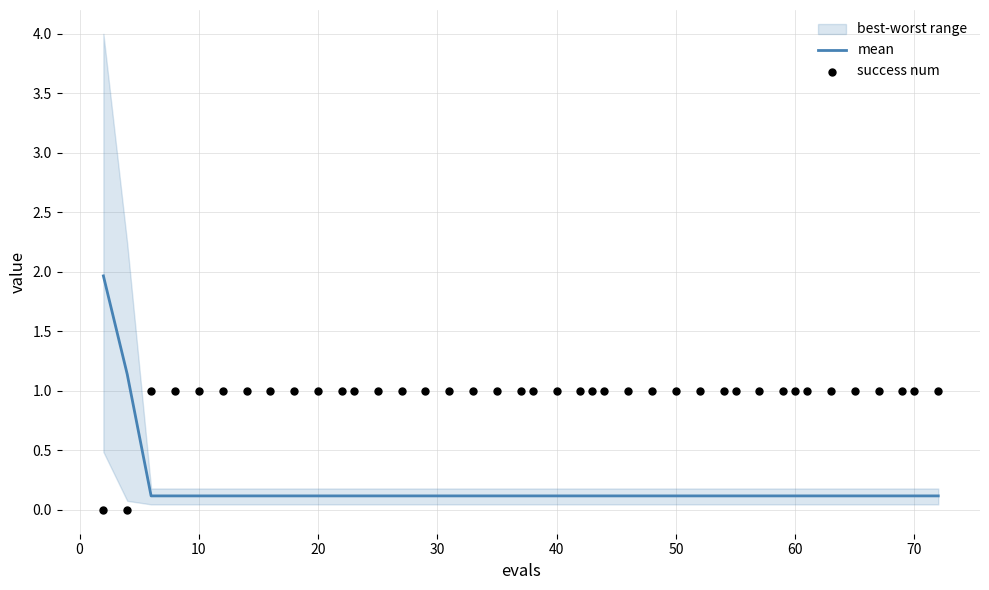

At how many categories does at least one series exceed 1?

2